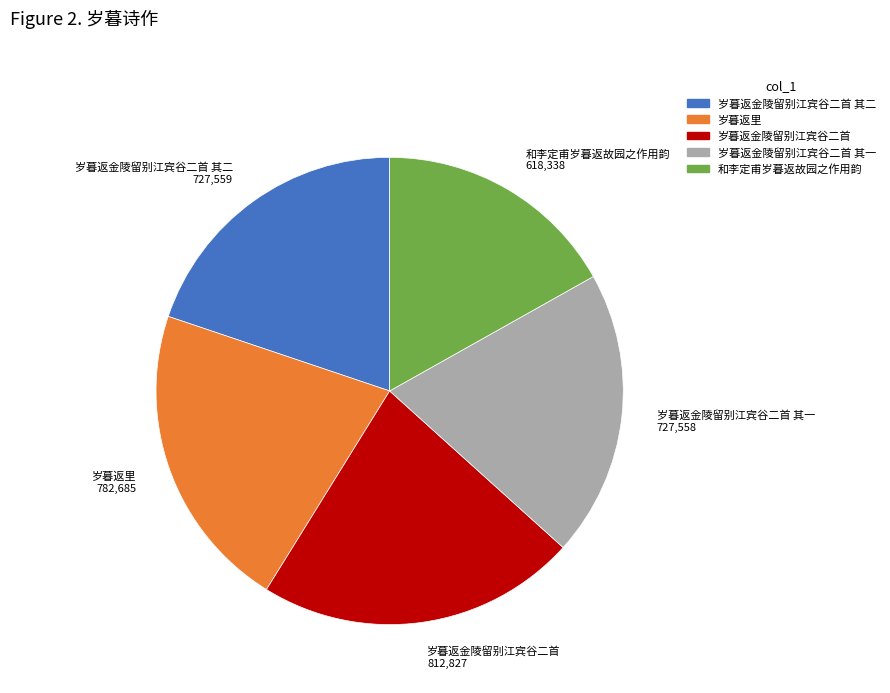

Is there a majority slice in this chart?

No